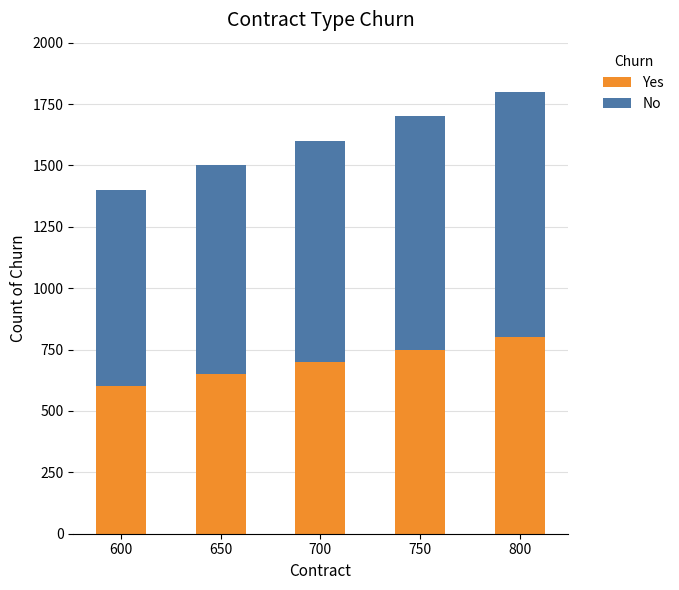

True or false: Yes has a value of 385 at 700.

False